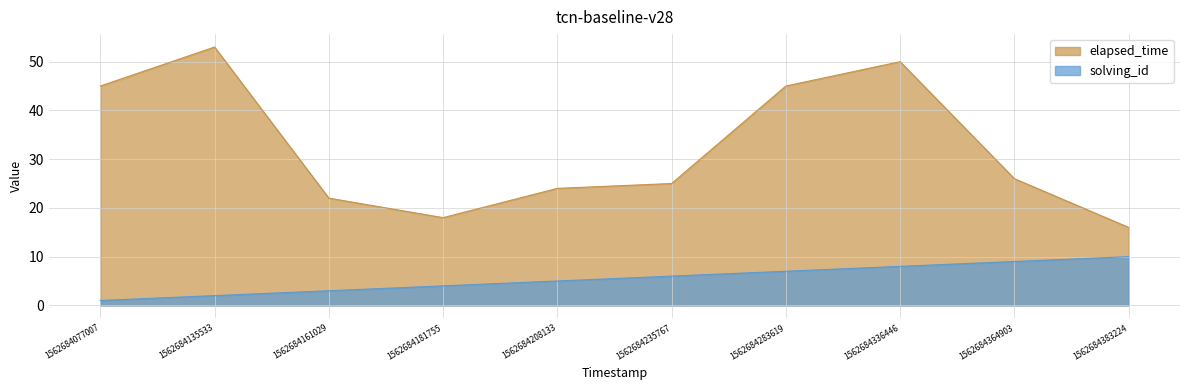

At 1562684161029, list the series in order from largest to smallest.

elapsed_time, solving_id